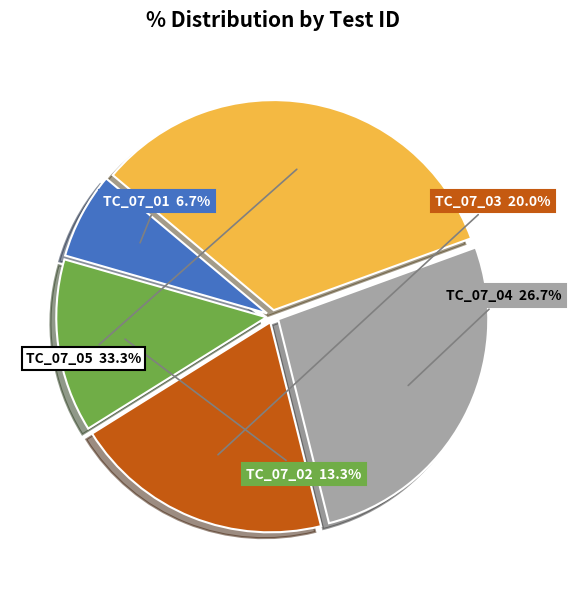

Does any single category account for the majority?

No